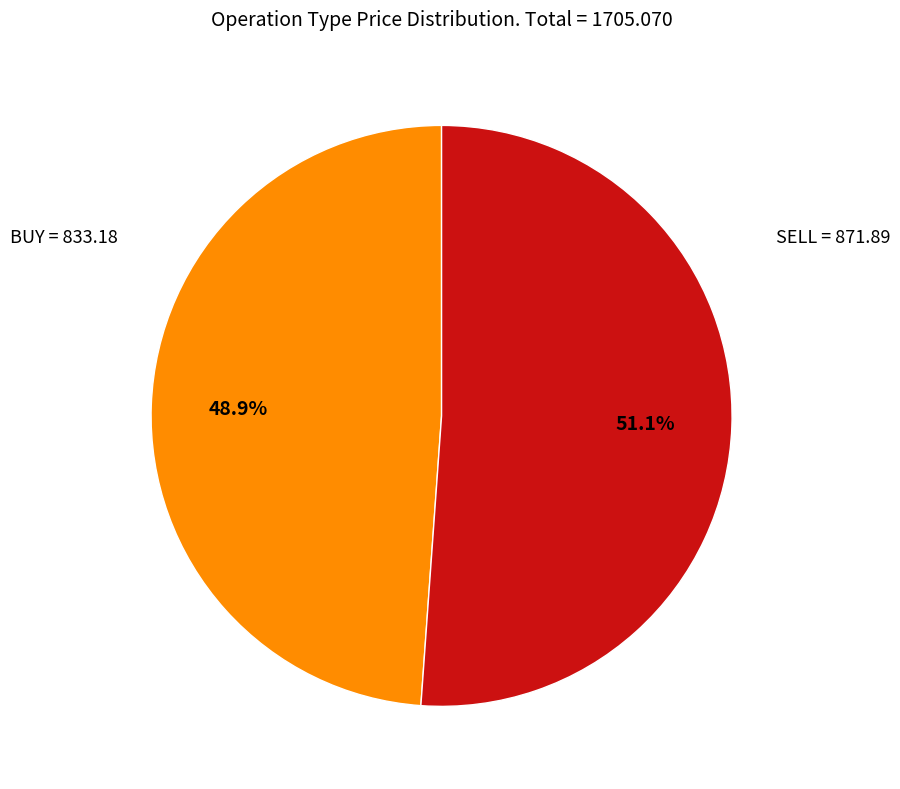

Does any single category account for the majority?

Yes